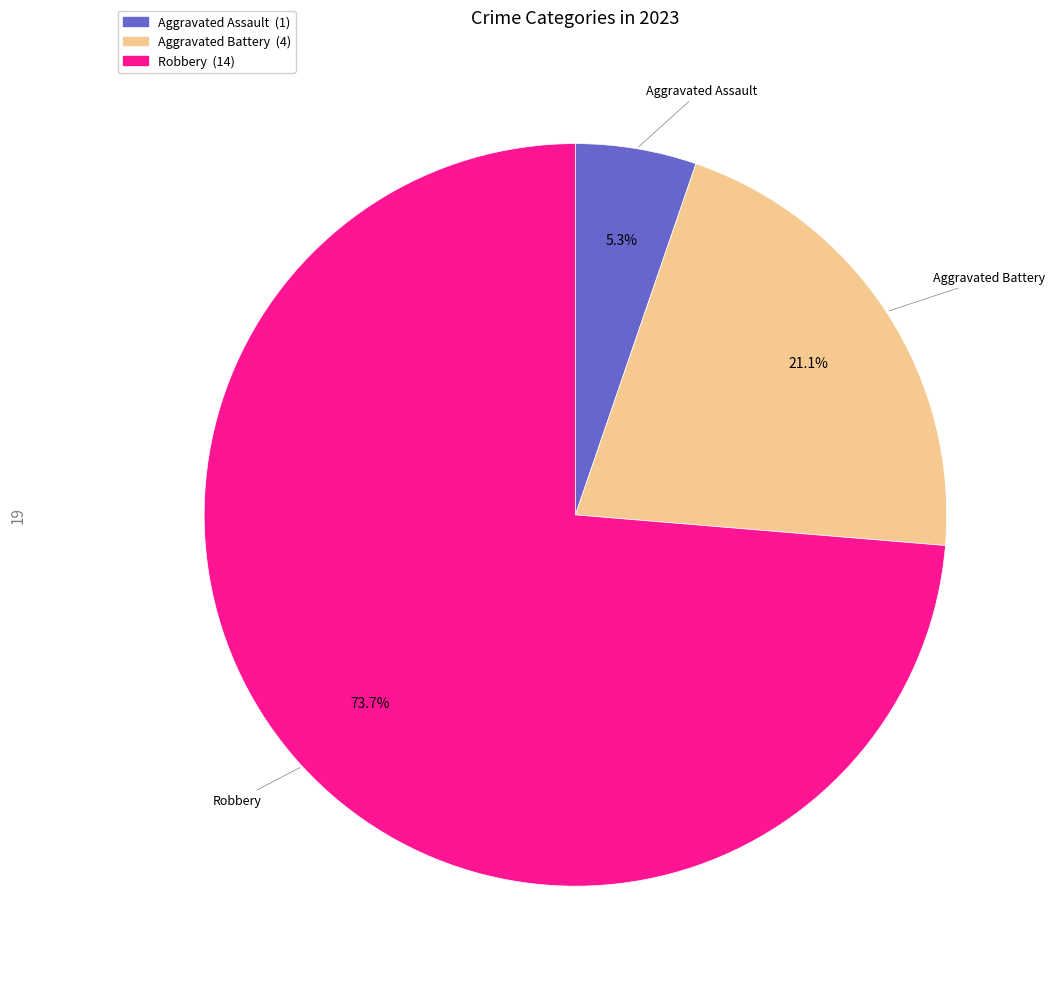

Is there any slice that represents more than half of the pie?

Yes